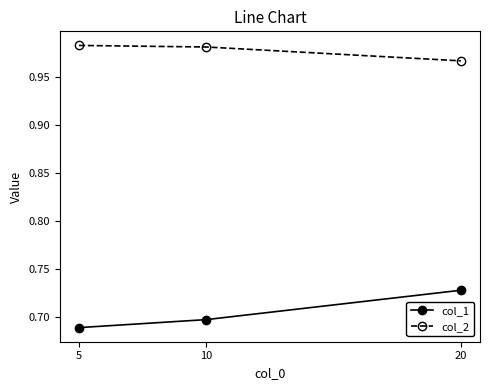

At which label does col_2 reach its minimum?

20